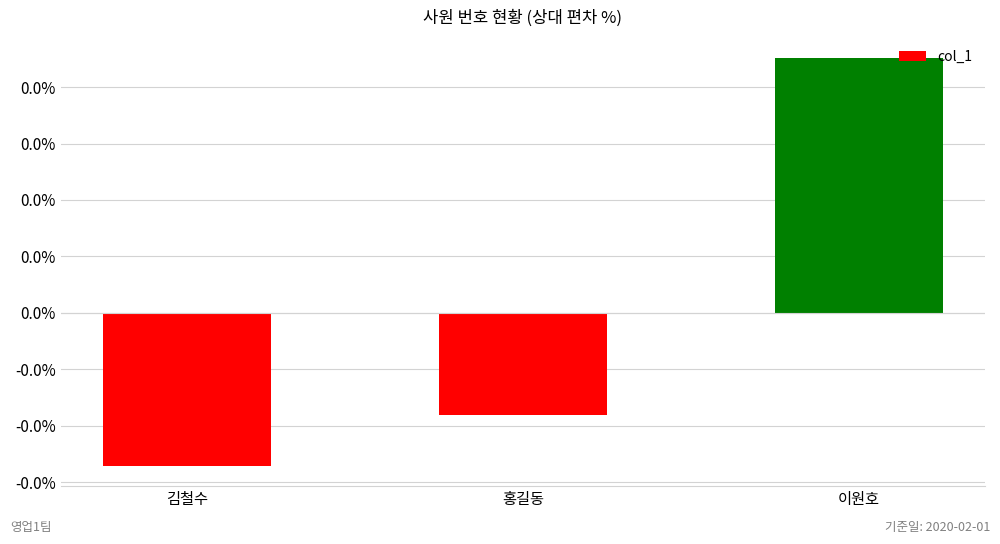

Between 김철수 and 홍길동, which is larger?

홍길동